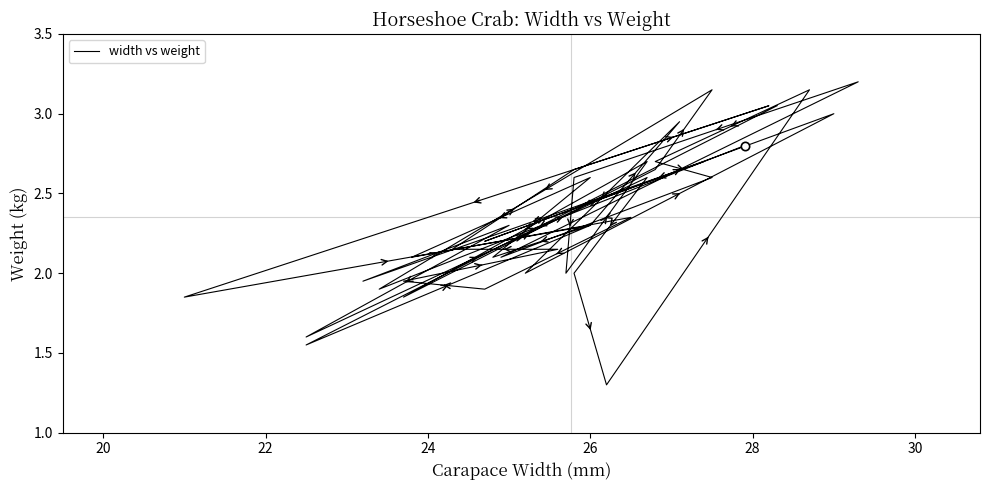

Does the chart have visible grid lines?

No